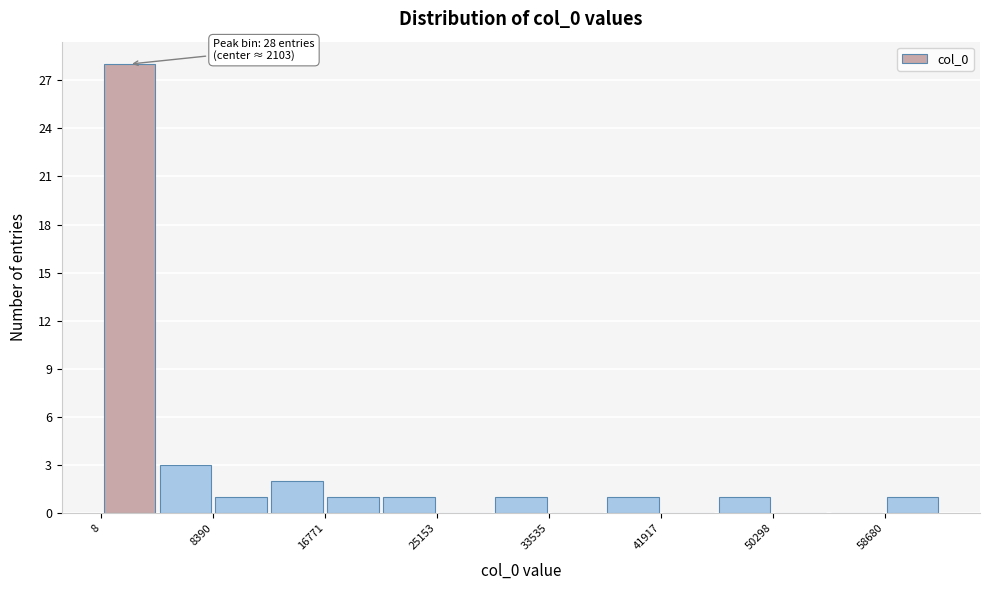

Which range on the x-axis has the tallest bar?

0 to 4000